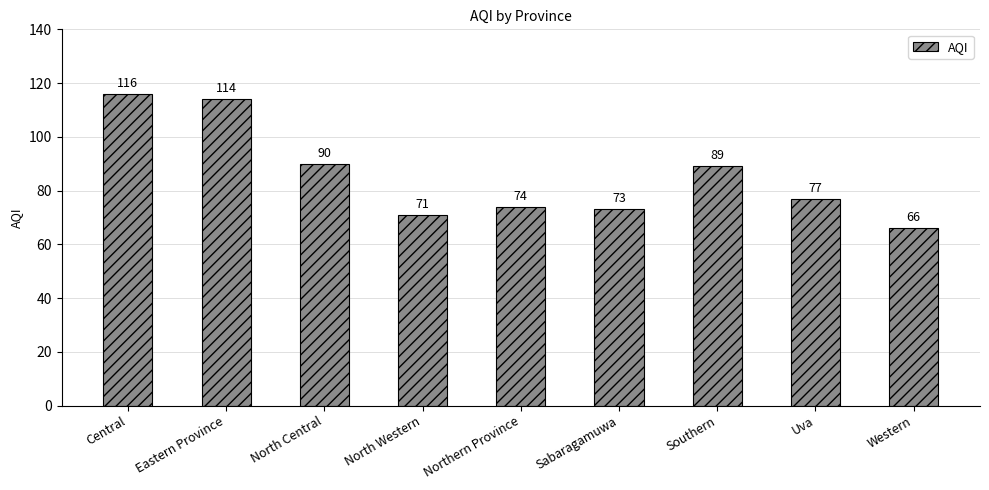

Where does the data first go above 77?

Central